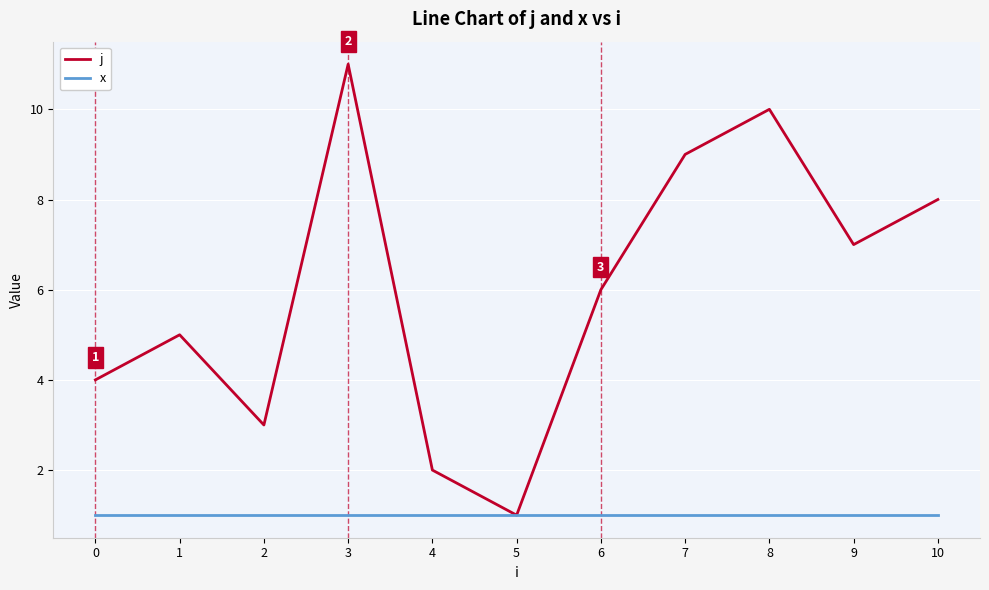

Which category has the lowest value in the j series?

5